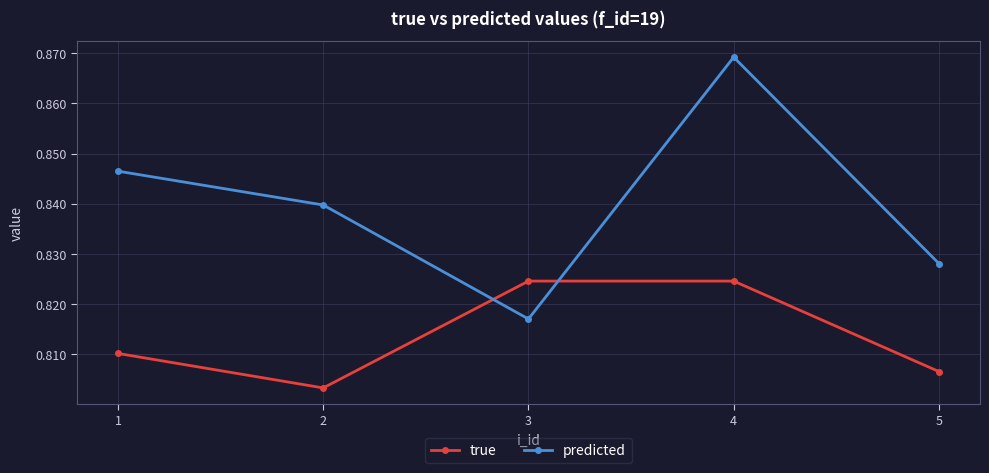

How many interior local peaks does the true series have?

1